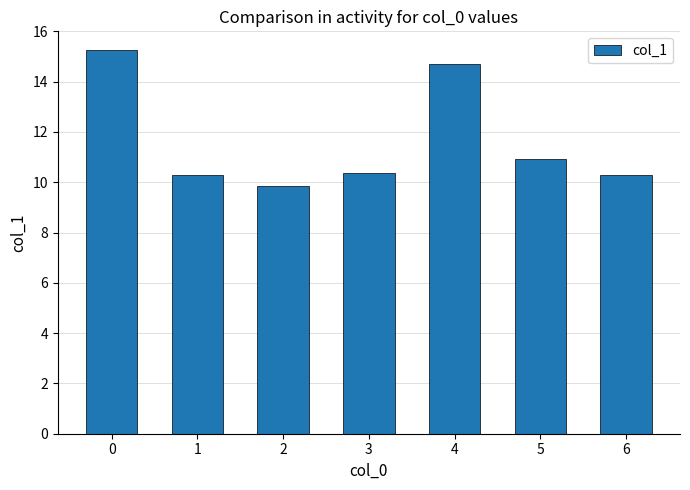

Are the bars horizontal?

No